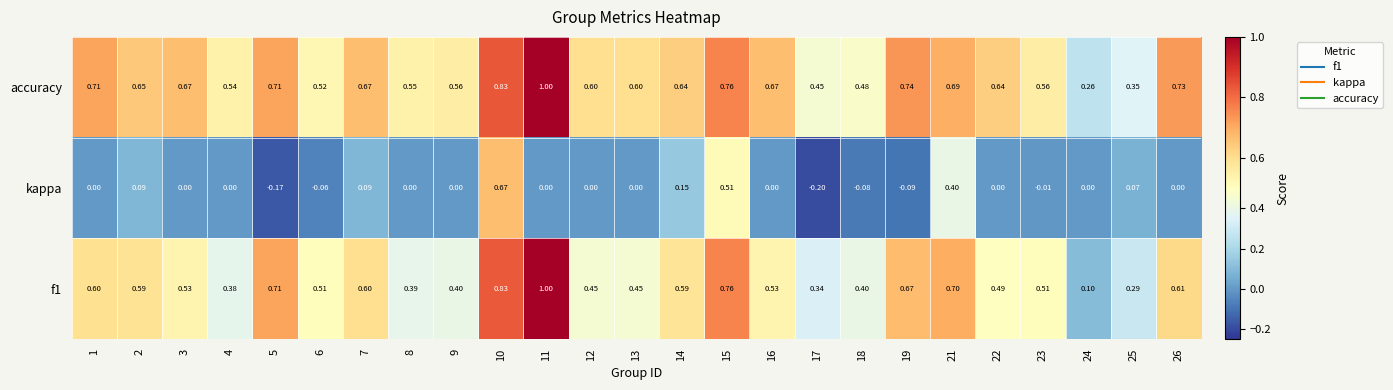

Which series changed the most between 5 and 23?

f1